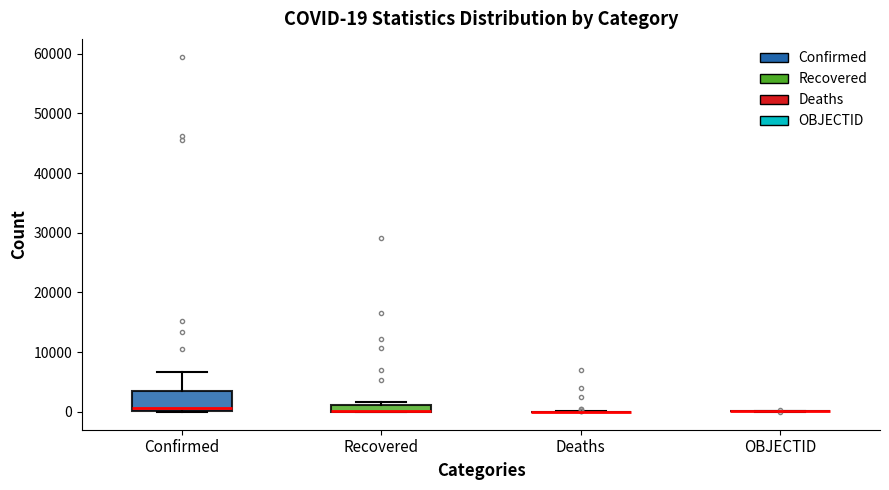

Comparing the boxes themselves (not the whiskers), which one is the tallest?

Confirmed